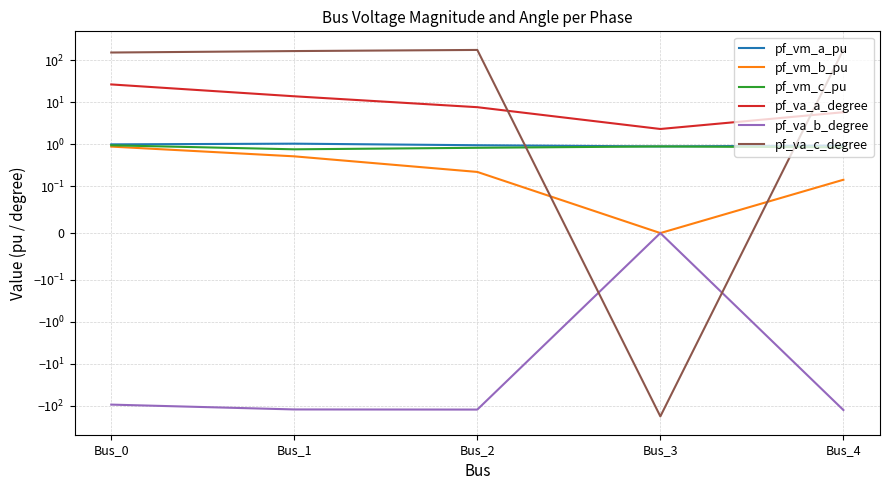

How many categories are shown in the chart?

5